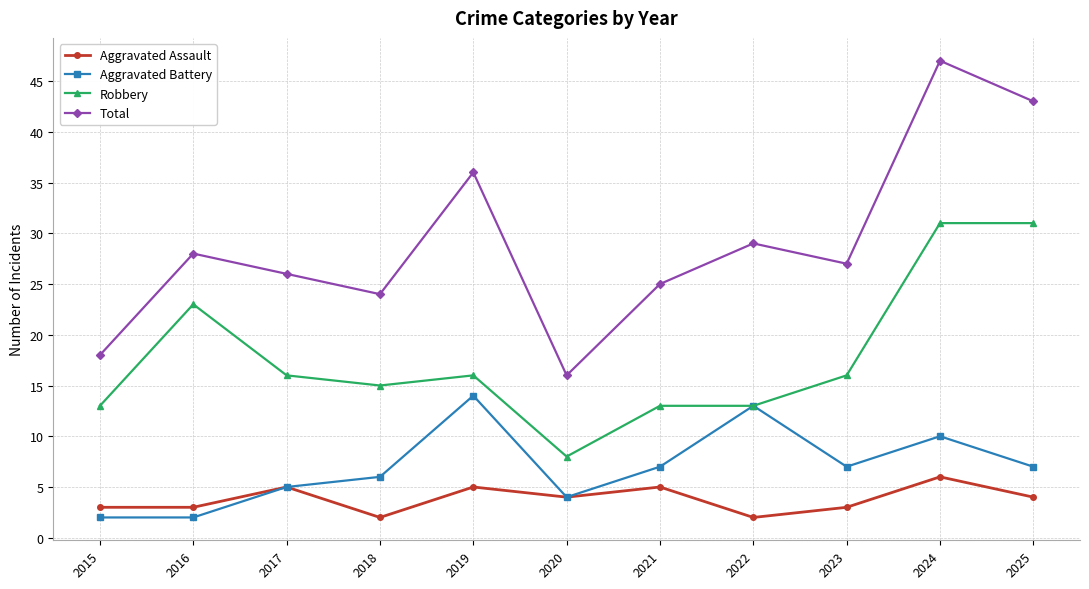

Reading left to right, extract all data points from this chart.

Aggravated Assault: 3	3	5	2	5	4	5	2	3	6	4
Aggravated Battery: 2	2	5	6	14	4	7	13	7	10	7
Robbery: 13	23	16	15	16	8	13	13	16	31	31
Total: 18	28	26	24	36	16	25	29	27	47	43